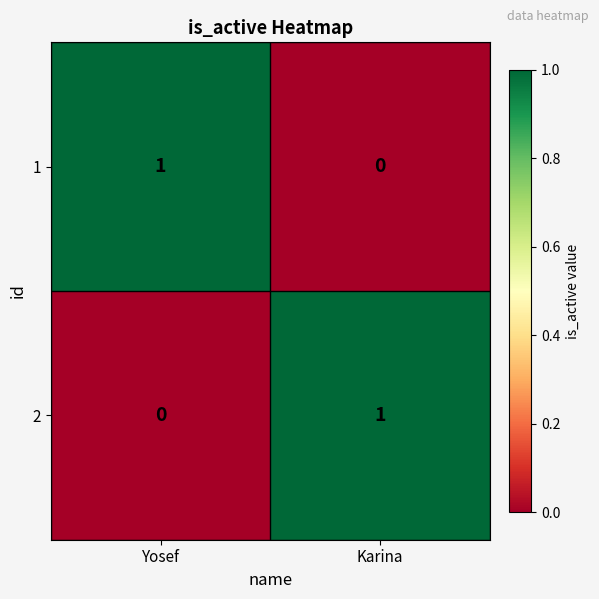

Rank the series at Karina from highest to lowest value.

2, 1